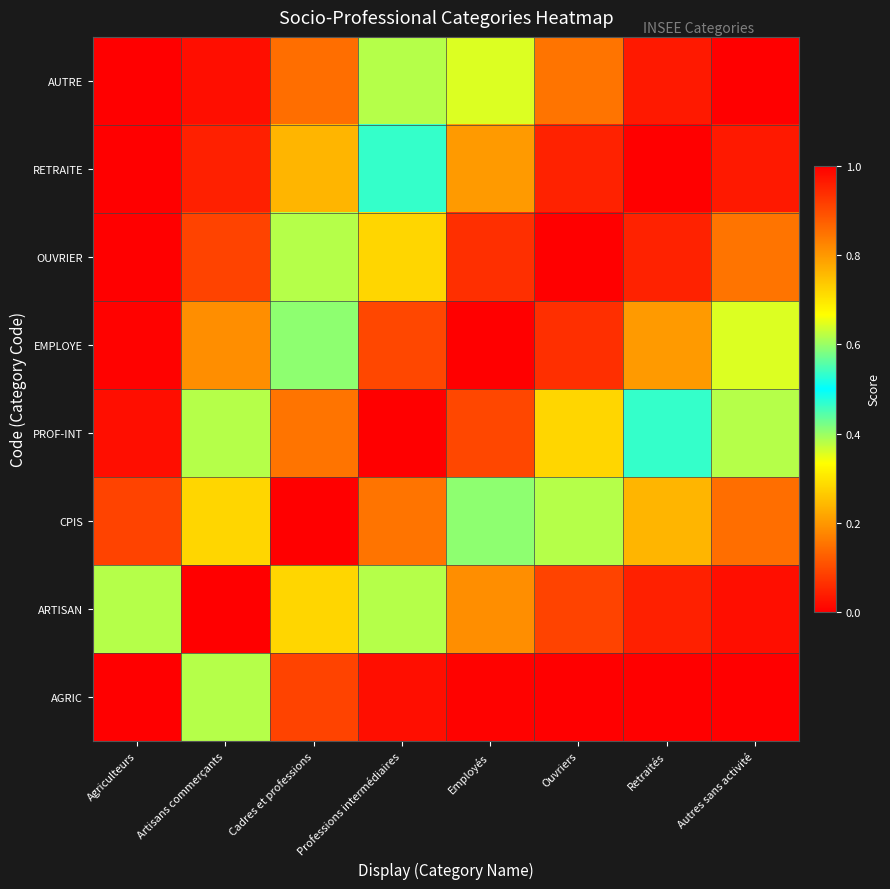

How many categories are shown in the chart?

8